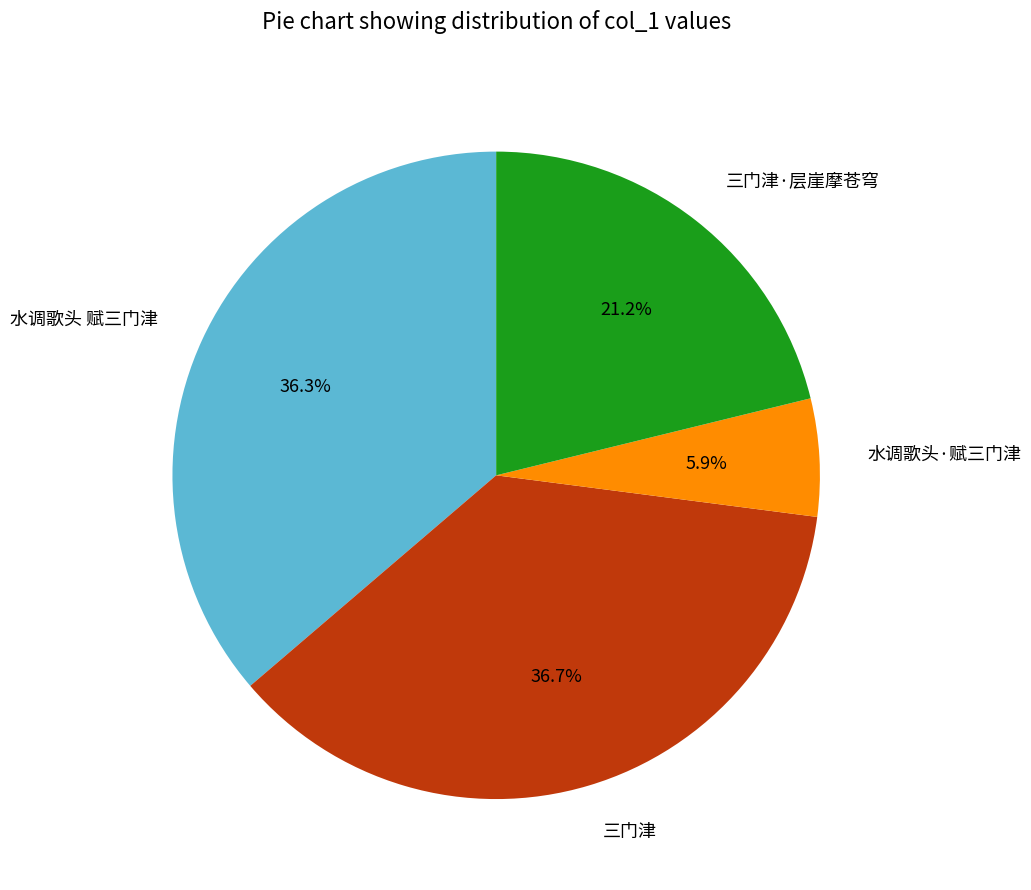

How many segments does this pie chart have?

4